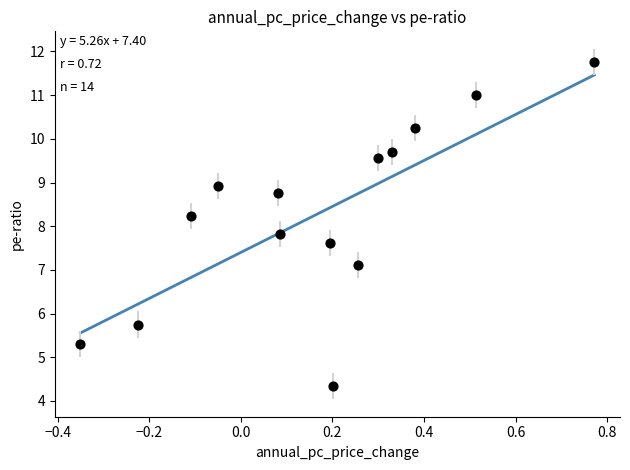

What is the range of Y values (max minus min)?

7.4